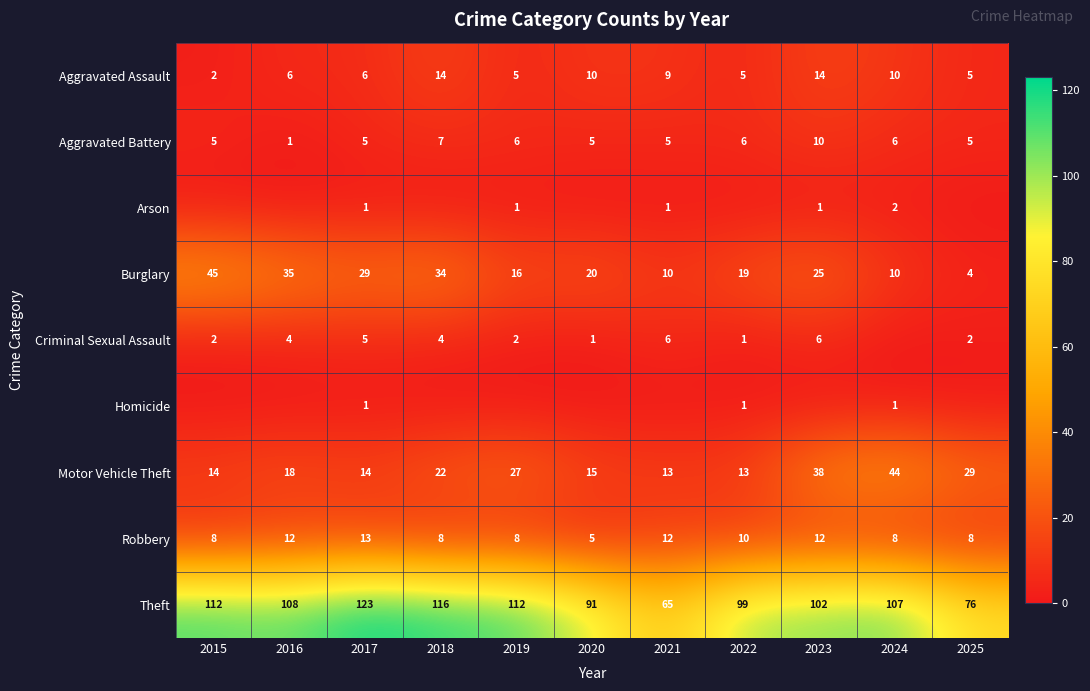

What is the difference between the second highest and minimum values in the Aggravated Assault series?

12